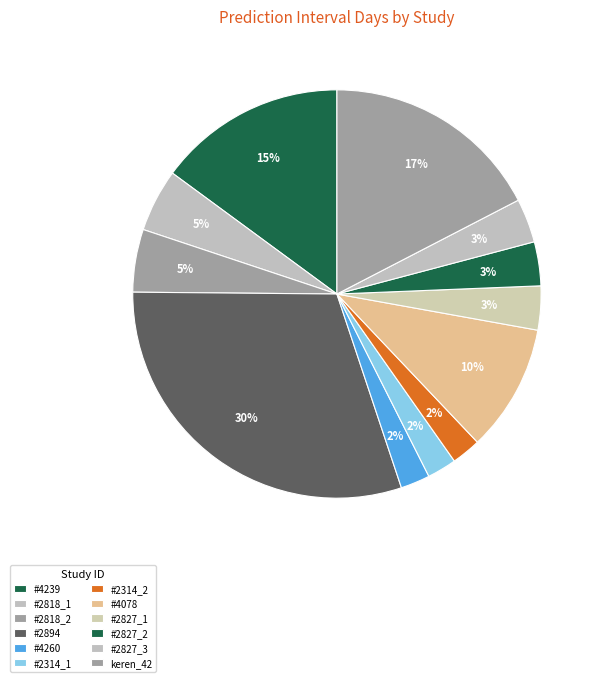

The #2894 slice represents 18% of the pie. True or false?

False